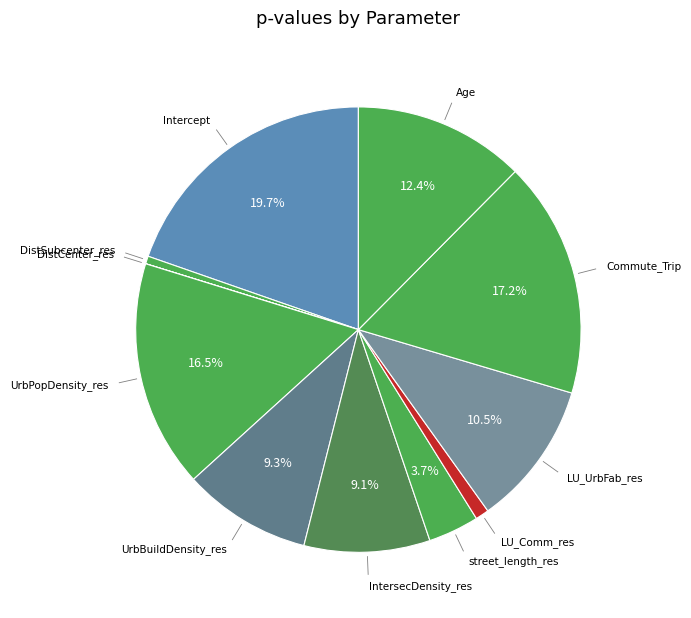

To the nearest percent, what percentage of the pie is Age?

12%